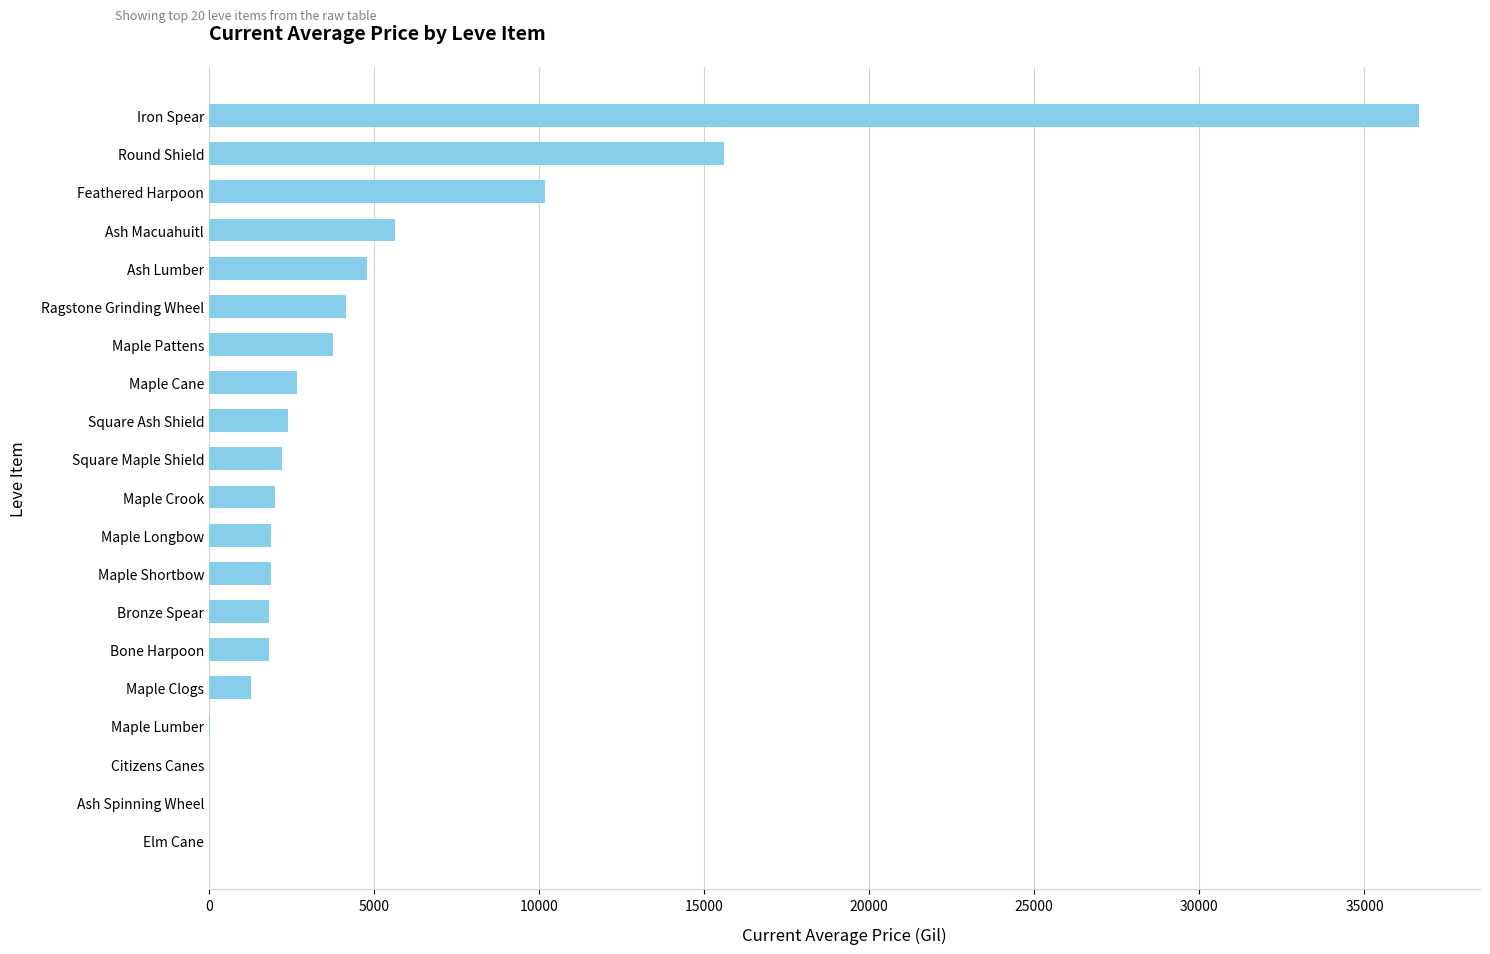

Between Maple Pattens and Iron Spear, which is larger?

Iron Spear